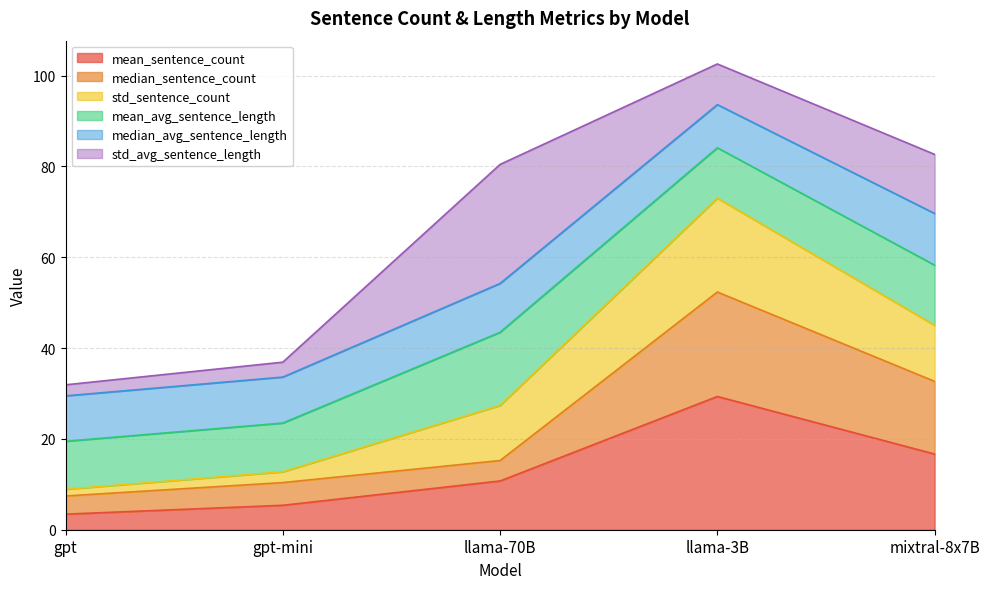

True or false: median_sentence_count and mean_sentence_count intersect in this chart.

False